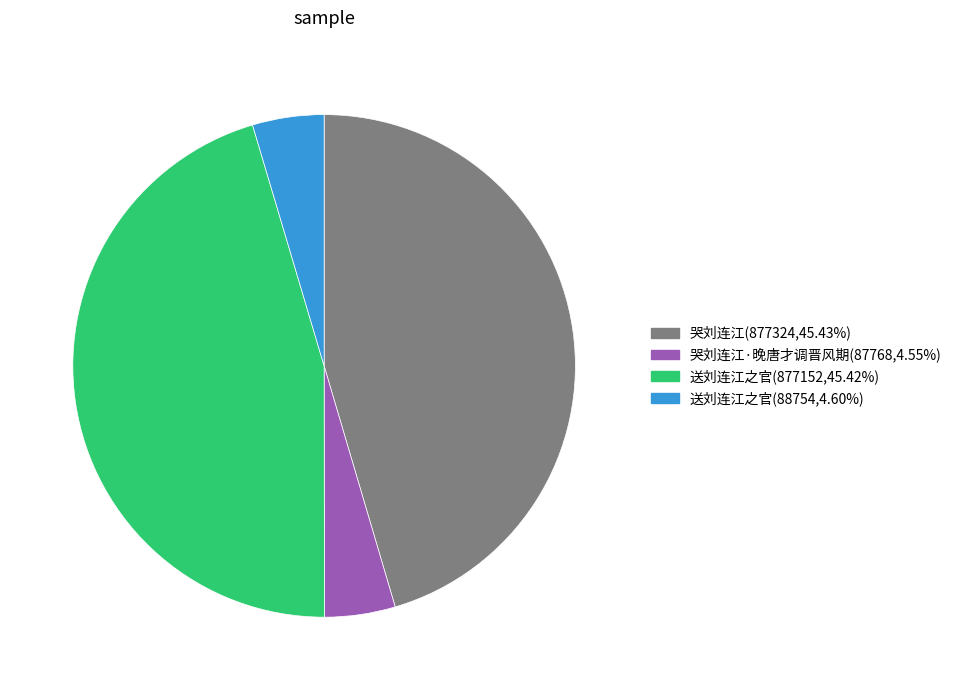

Approximately how many times larger is the value at 送刘连江之官(877152,45.42%) compared to 哭刘连江·晚唐才调晋风期(87768,4.55%)?

10.0